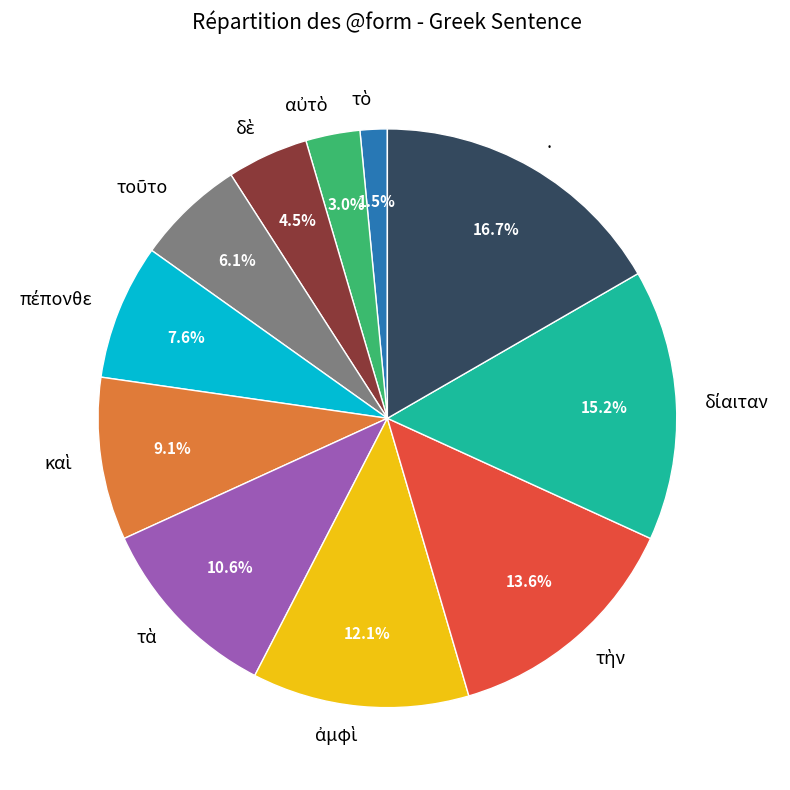

Count the number of slices in the pie.

11